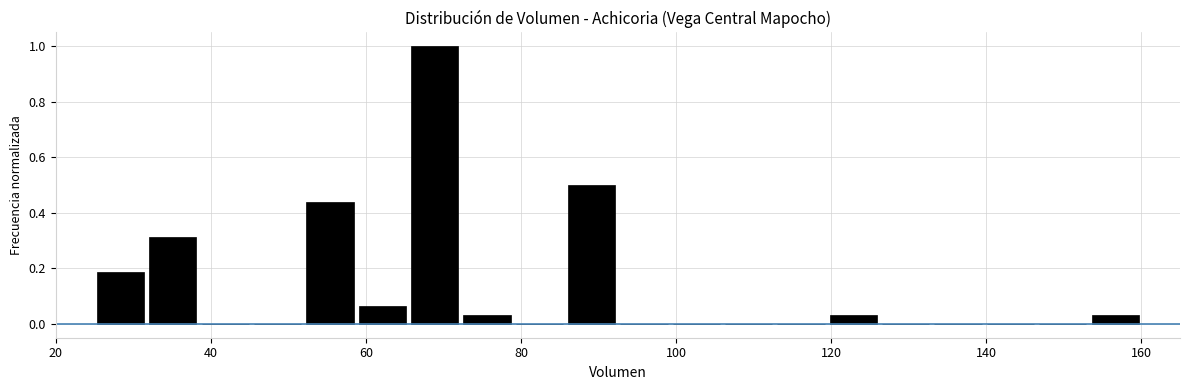

Around what value on the x-axis is the tallest bar? Give the approximate position of its centre, as read against the axis.

68